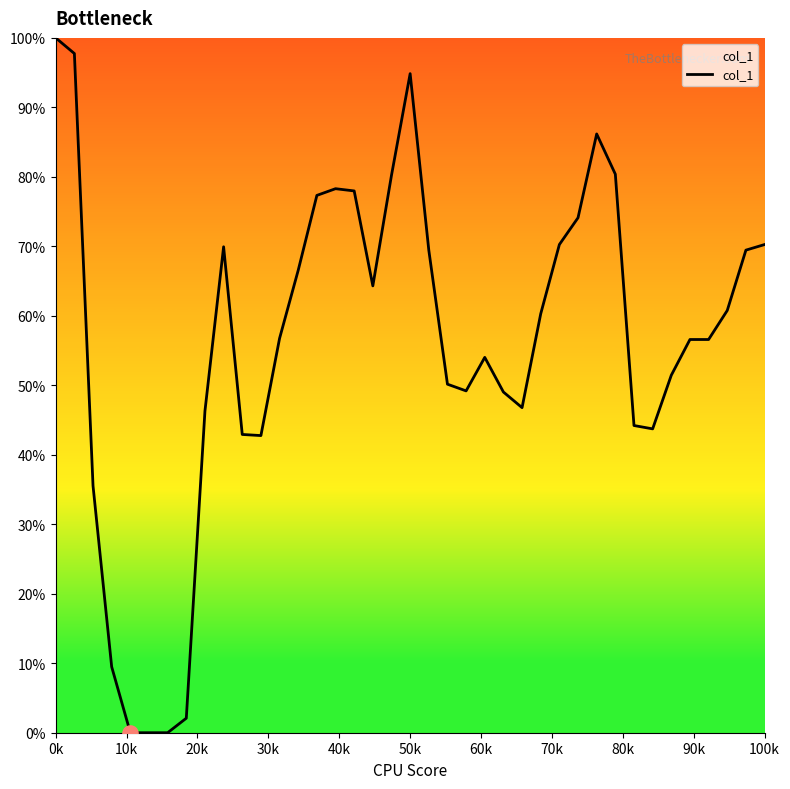

What is the difference between the maximum and minimum values?

100.0